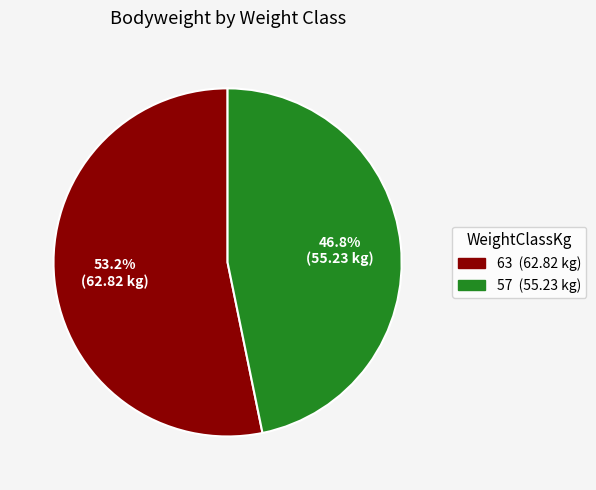

Between 63 (62.82 kg) and 57 (55.23 kg), which is larger?

63 (62.82 kg)